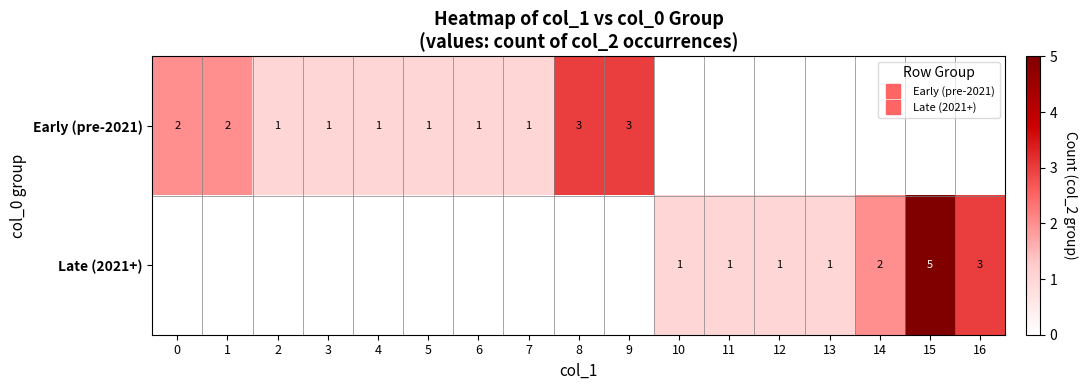

What is the average value of the Early (pre-2021) series?

1